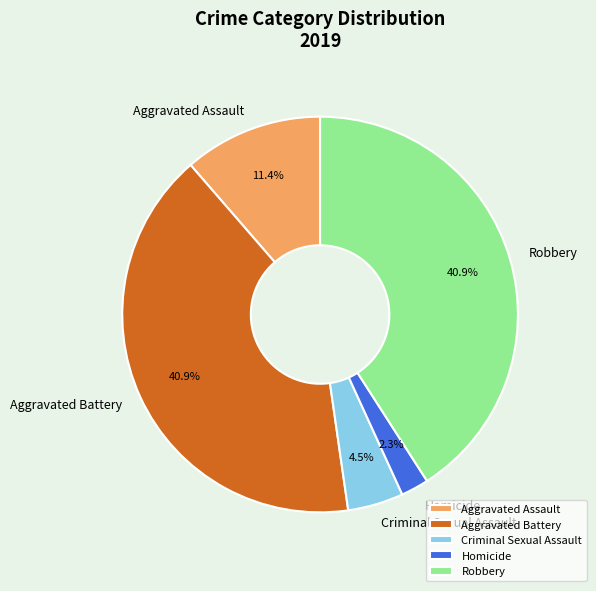

Is there a majority slice in this chart?

No